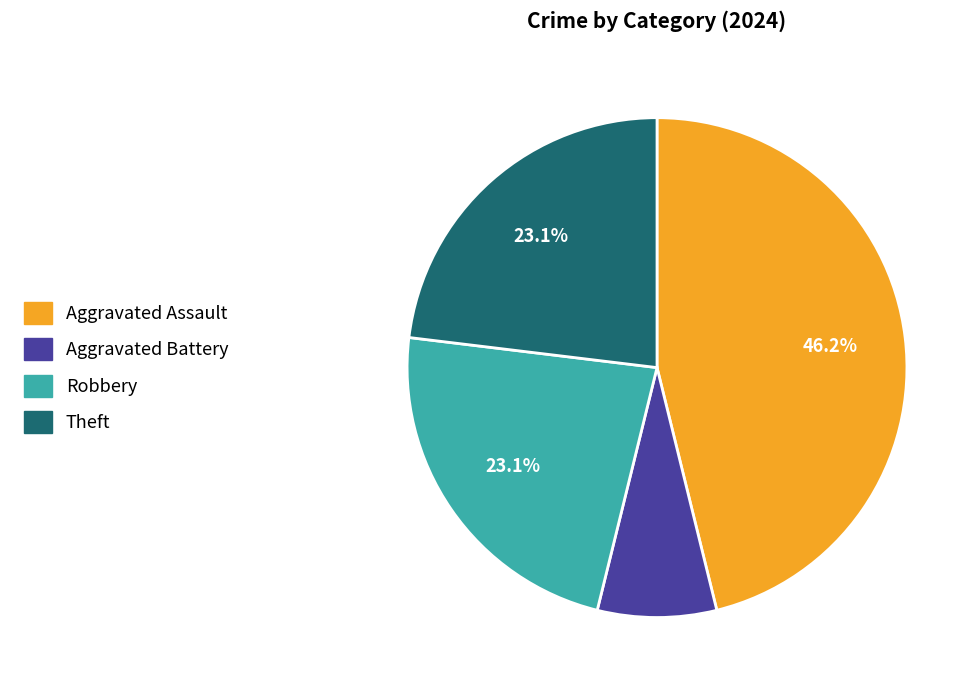

How many segments does this pie chart have?

4